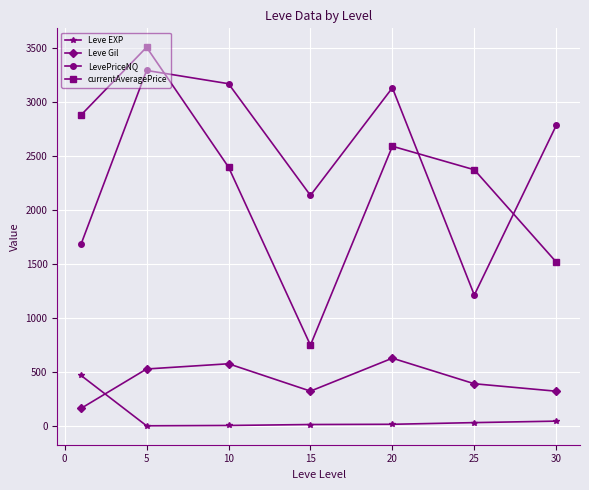

How many interior local peaks does the LevePriceNQ series have?

2